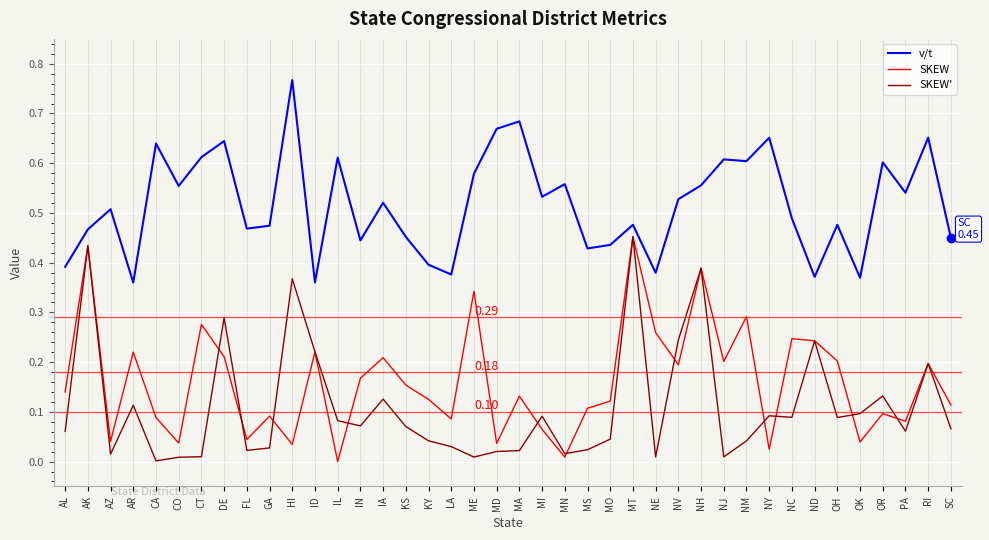

What are all the series names shown in the legend?

v/t, SKEW, SKEW'